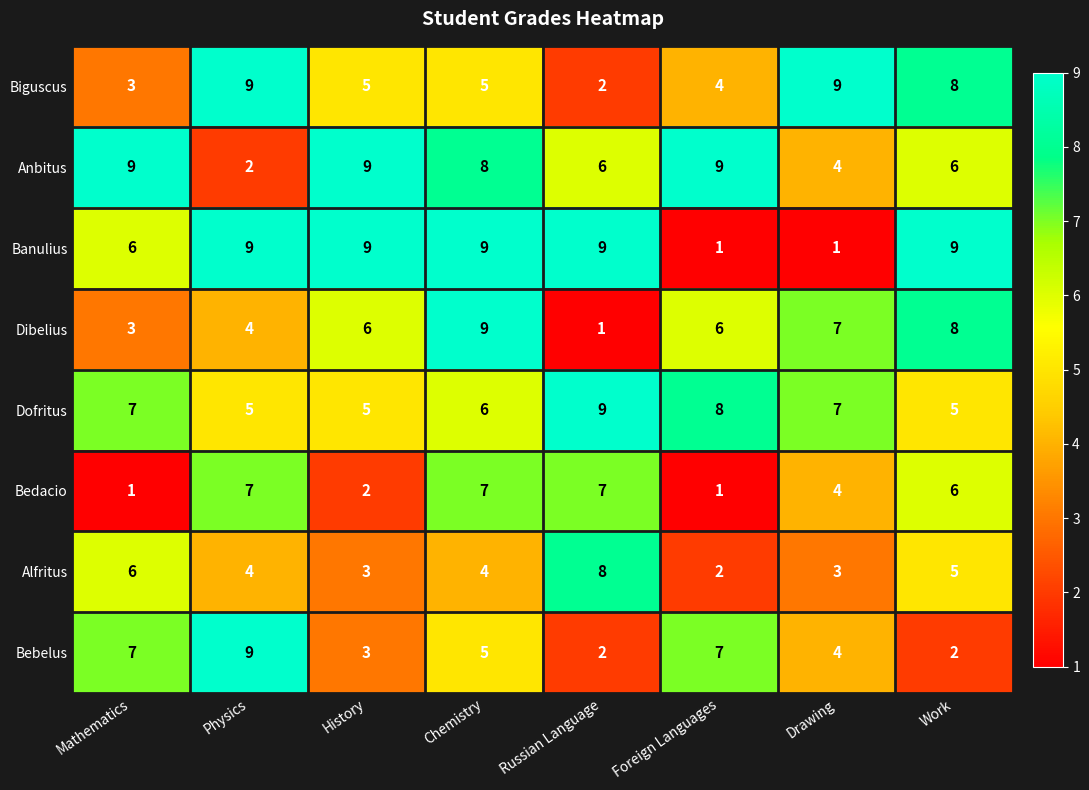

Is it true that Bedacio equals 7 at Chemistry?

True